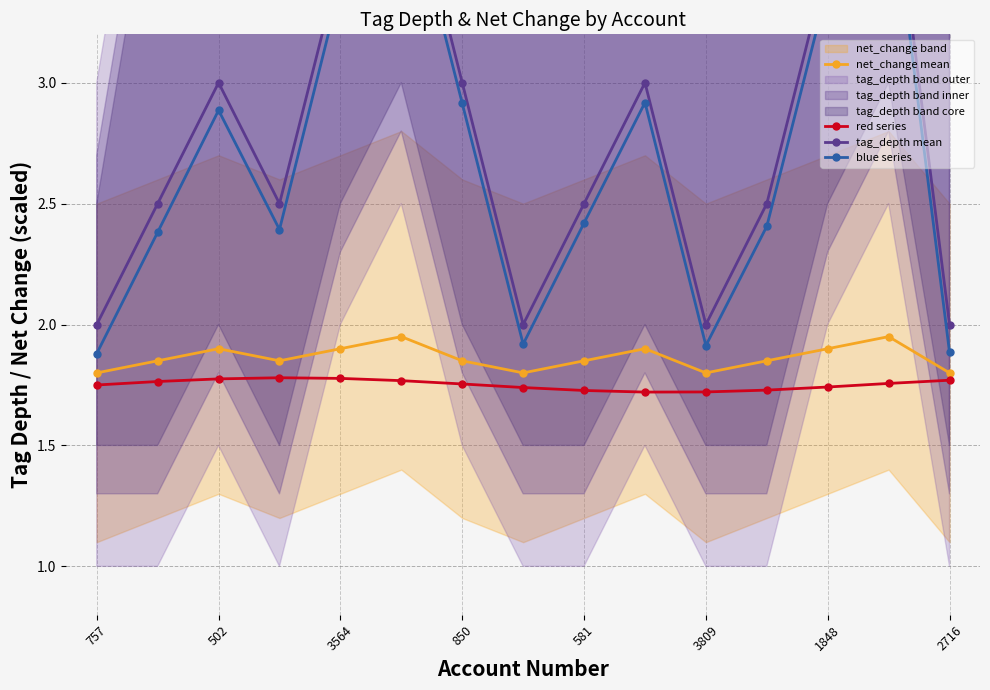

True or false: red series and blue series intersect in this chart.

False